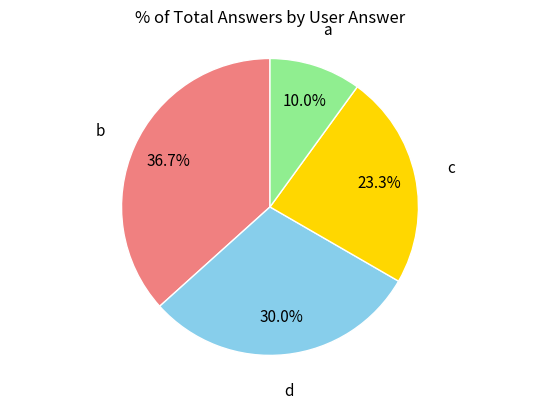

How many segments does this pie chart have?

4